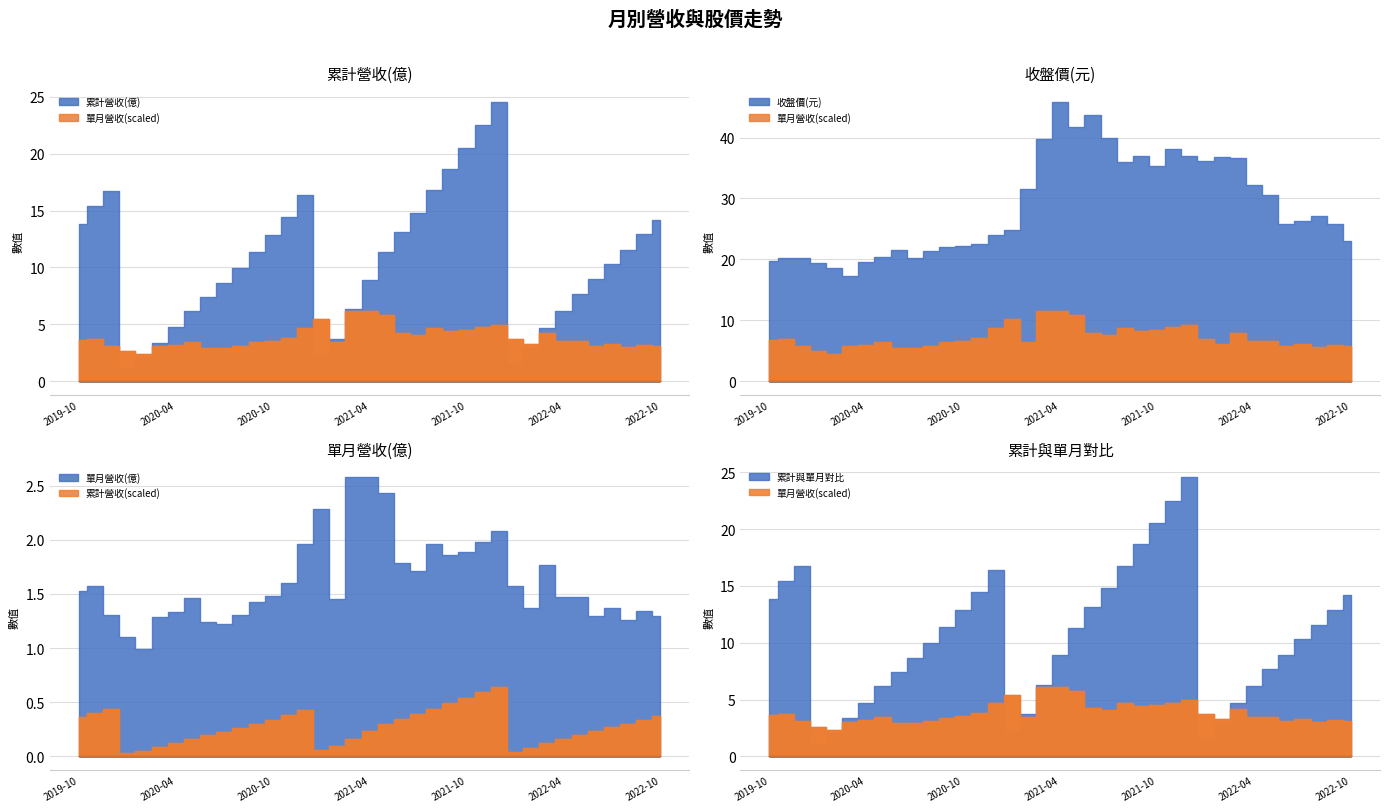

Which series has the largest total across all categories?

收盤價